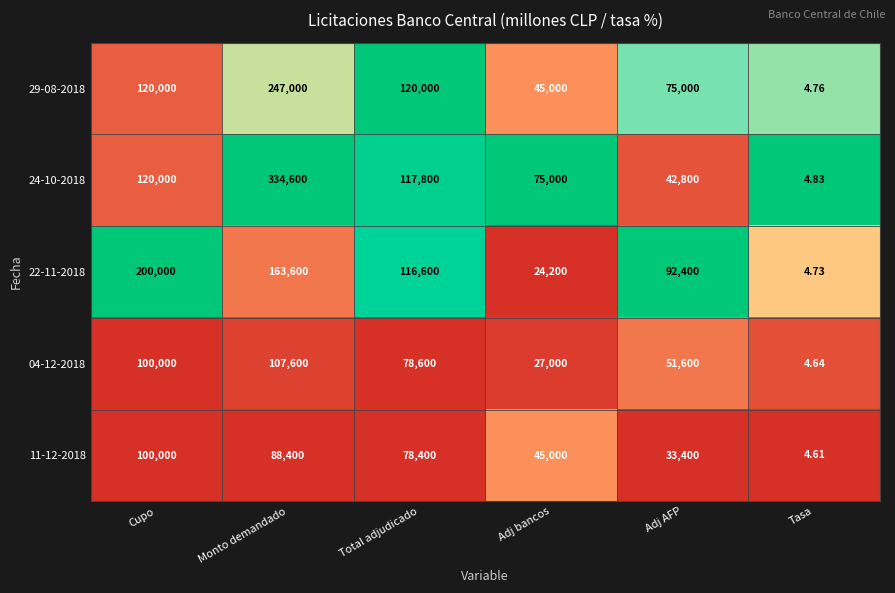

Which category has the highest value in the 04-12-2018 series?

Monto demandado